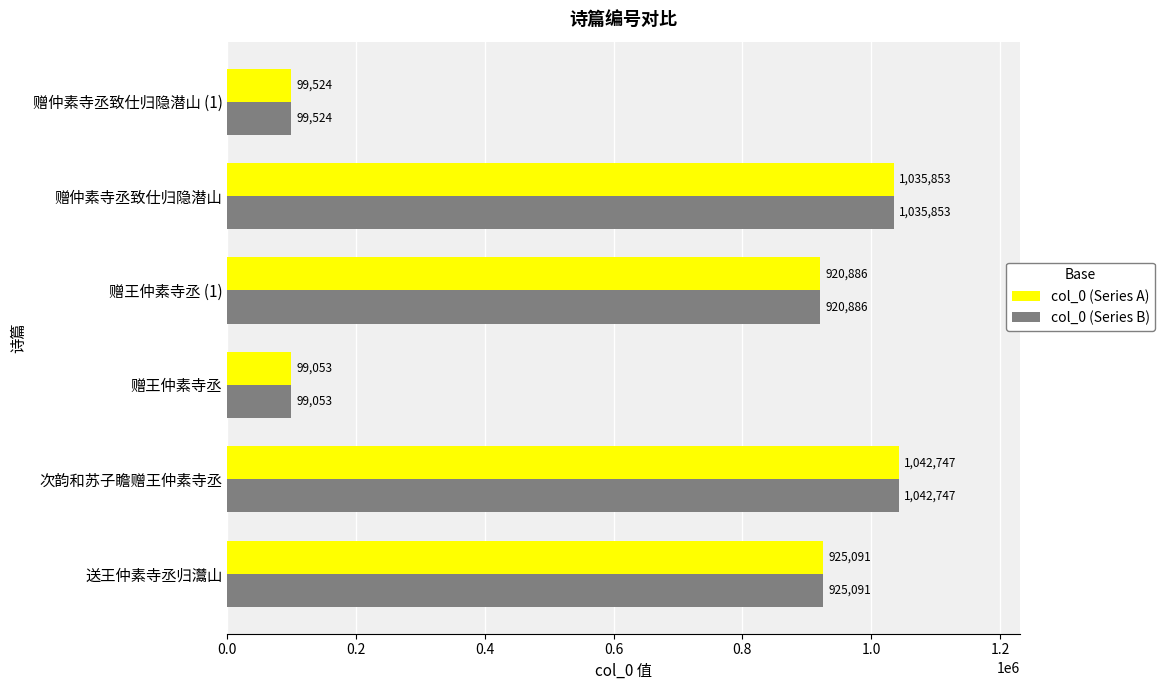

The value of col_0 (Series A) at 赠仲素寺丞致仕归隐潜山 is 1035853. True or false?

True